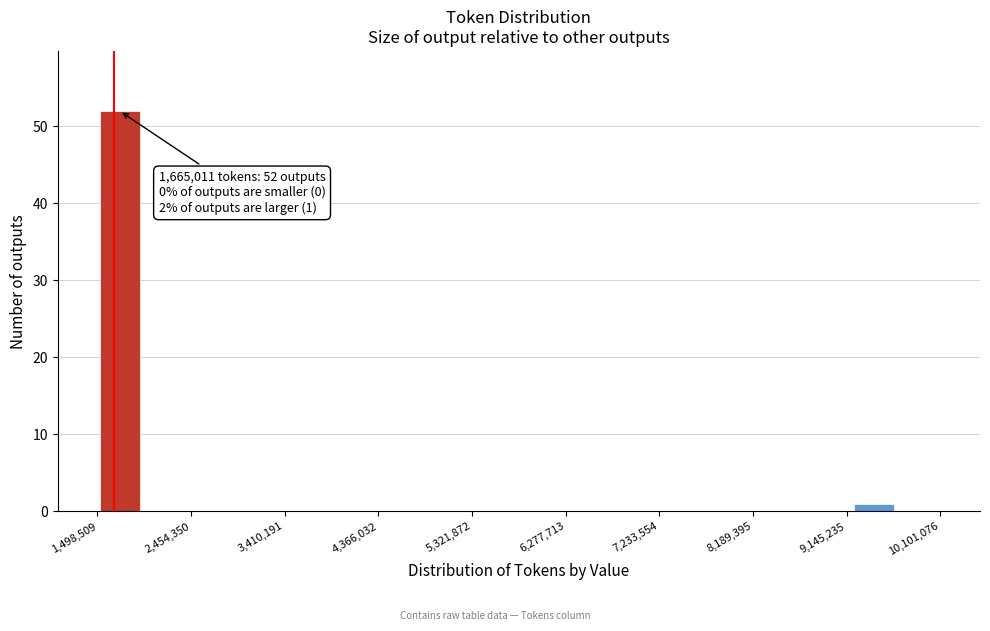

Which range on the x-axis has the tallest bar?

1500000 to 2000000